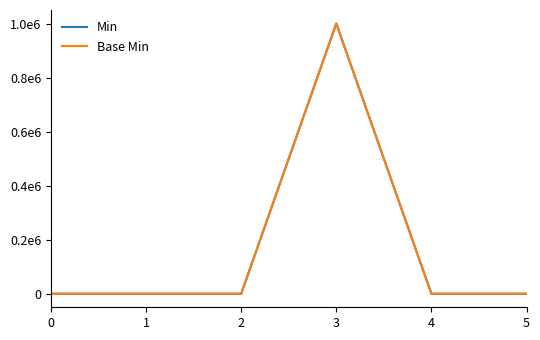

The Base Min series shows 0 at 0. True or false?

True